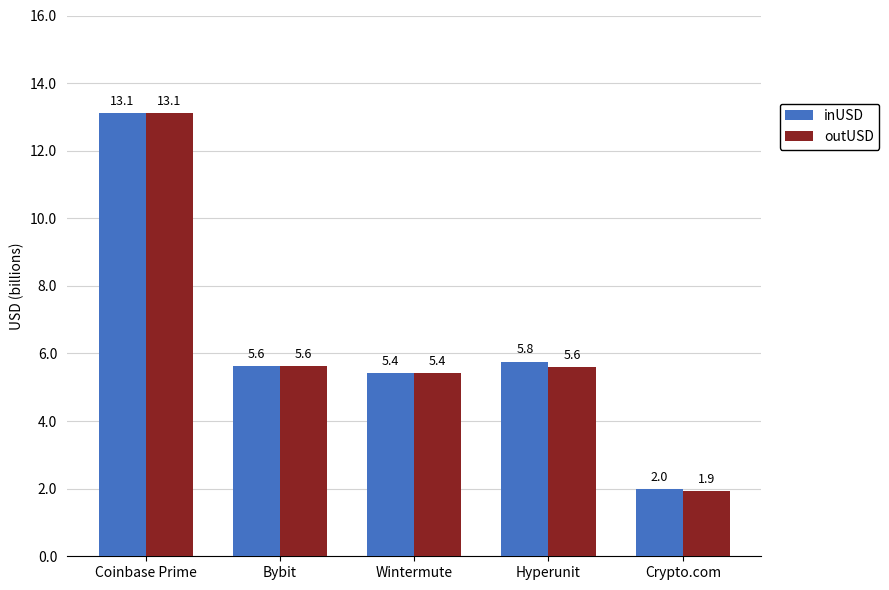

What are all the series names shown in the legend?

inUSD, outUSD